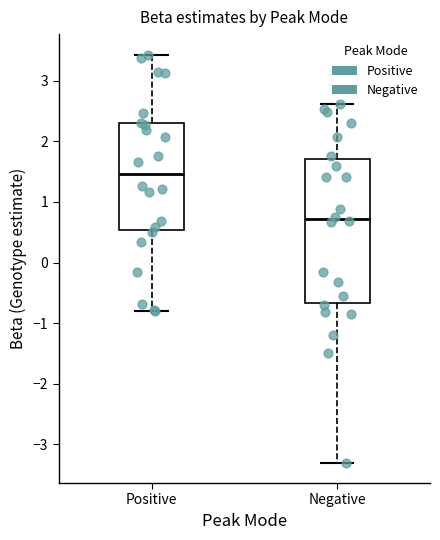

Reading left to right, transcribe this box plot: for each box, give where its median line is, the range the box spans, and where its two whiskers end, as read against the y-axis. The values are not printed on the chart, so give them approximately, as read against the axis.

Positive: median 1.5, box 0.5 to 2.3, whiskers -0.8 to 3.4
Negative: median 0.7, box -0.7 to 1.7, whiskers -3.3 to 2.6